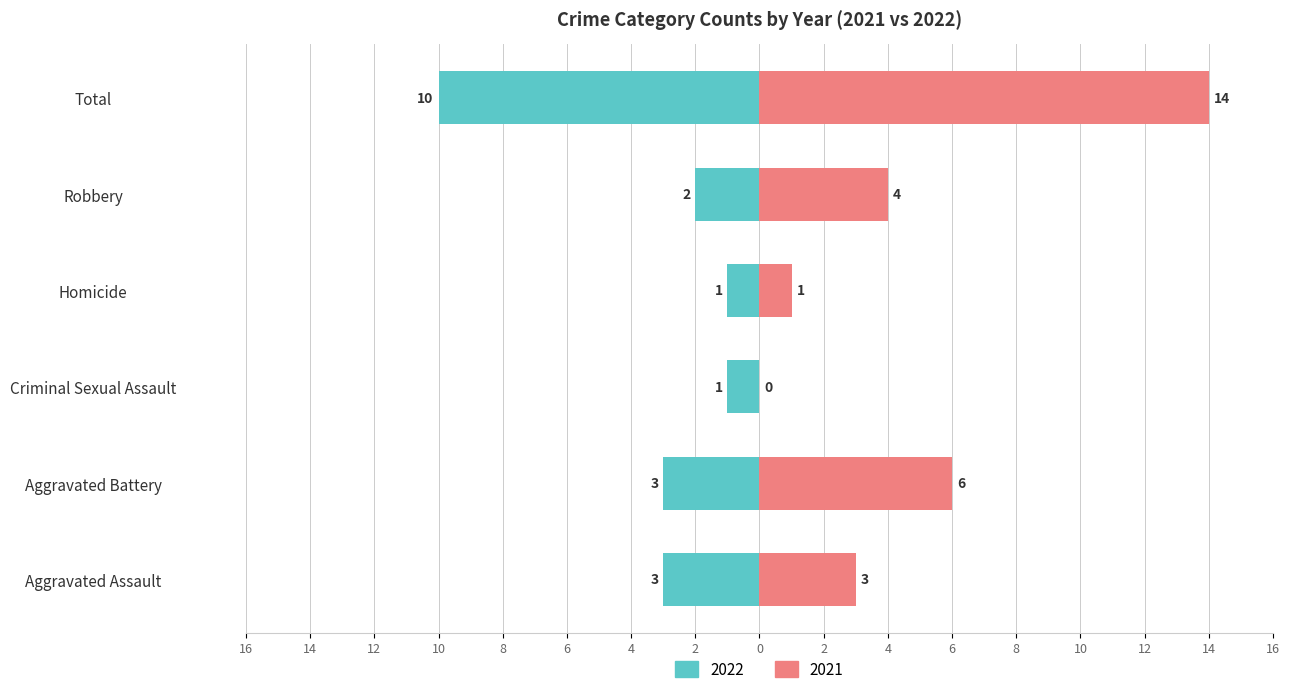

Rank the series at Aggravated Assault from lowest to highest value.

2022, 2021